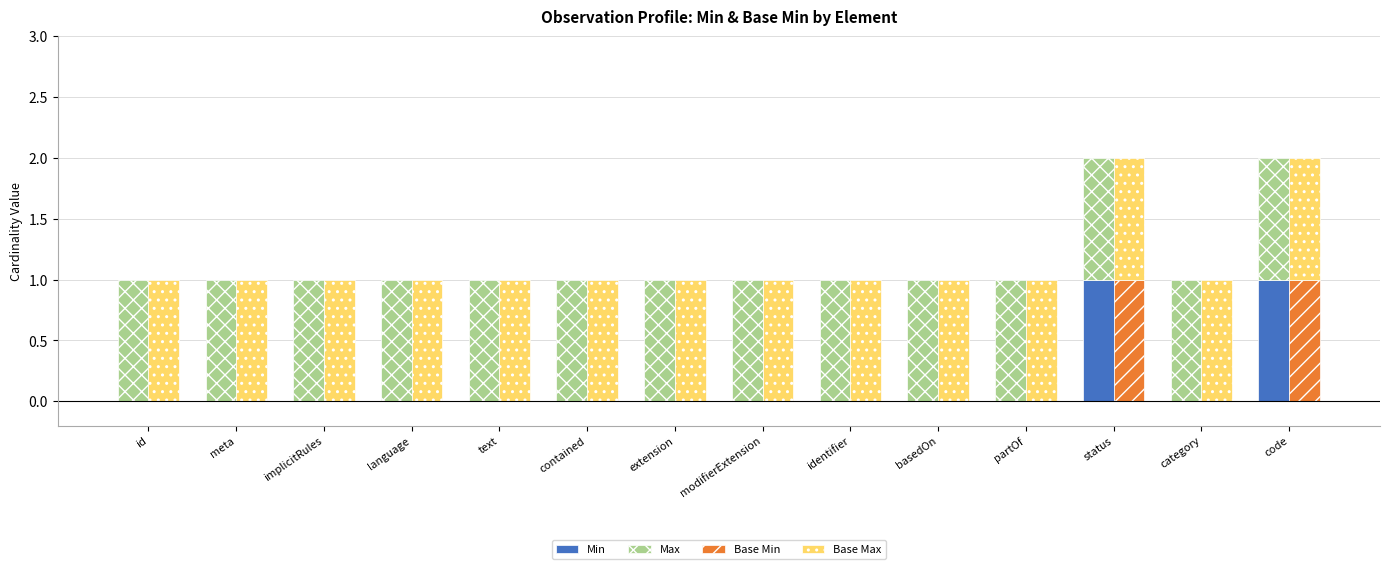

What is the sum of the Max values at implicitRules and partOf?

2